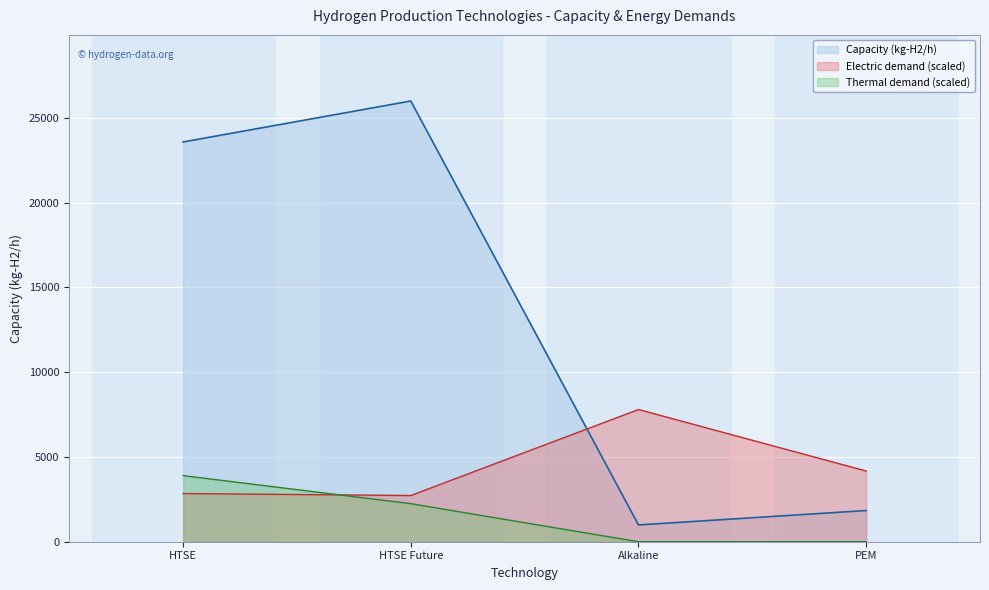

What position from the right is HTSE Future?

3